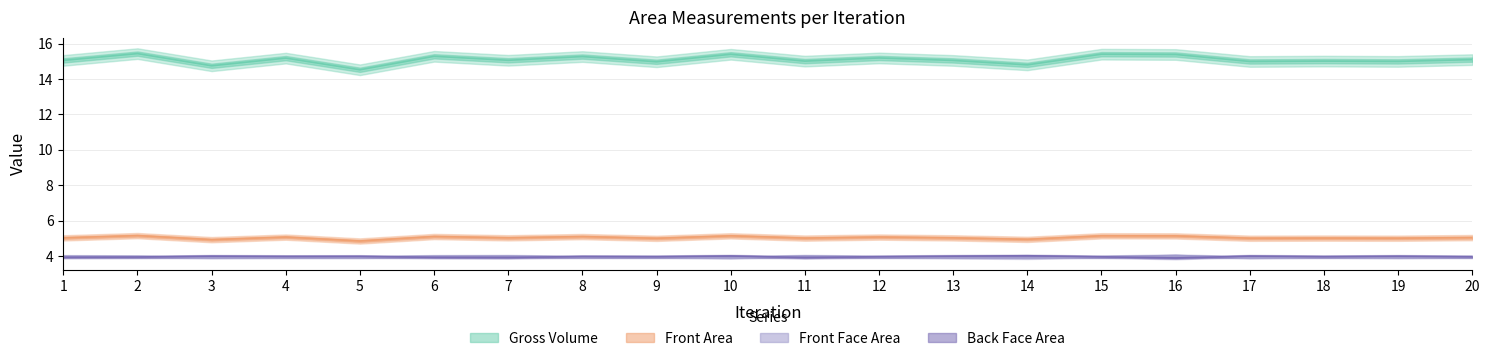

What is the value of the Back Face Area point at the 20th from the left?

4.0